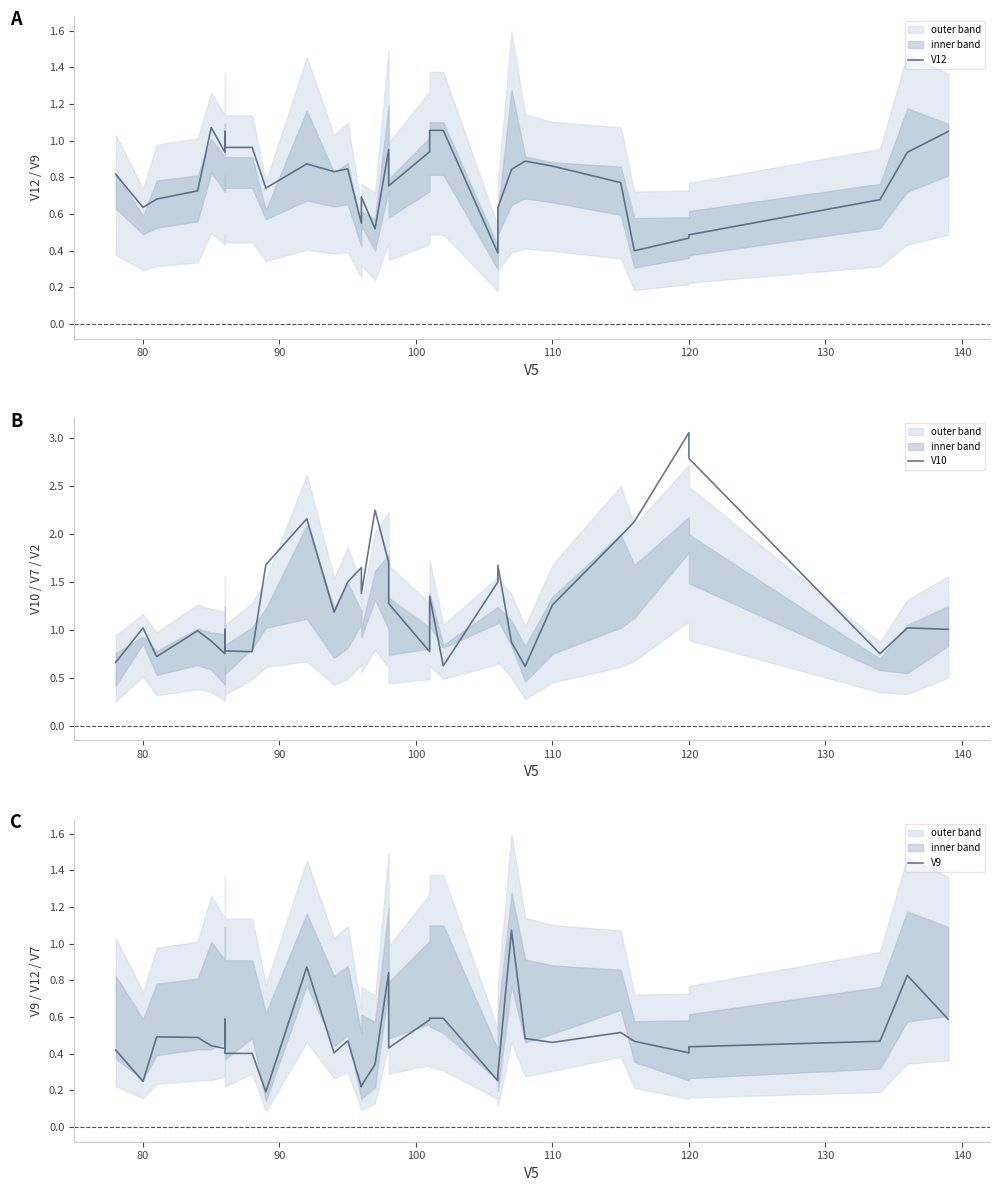

Does the chart display data point markers on the line(s)?

No